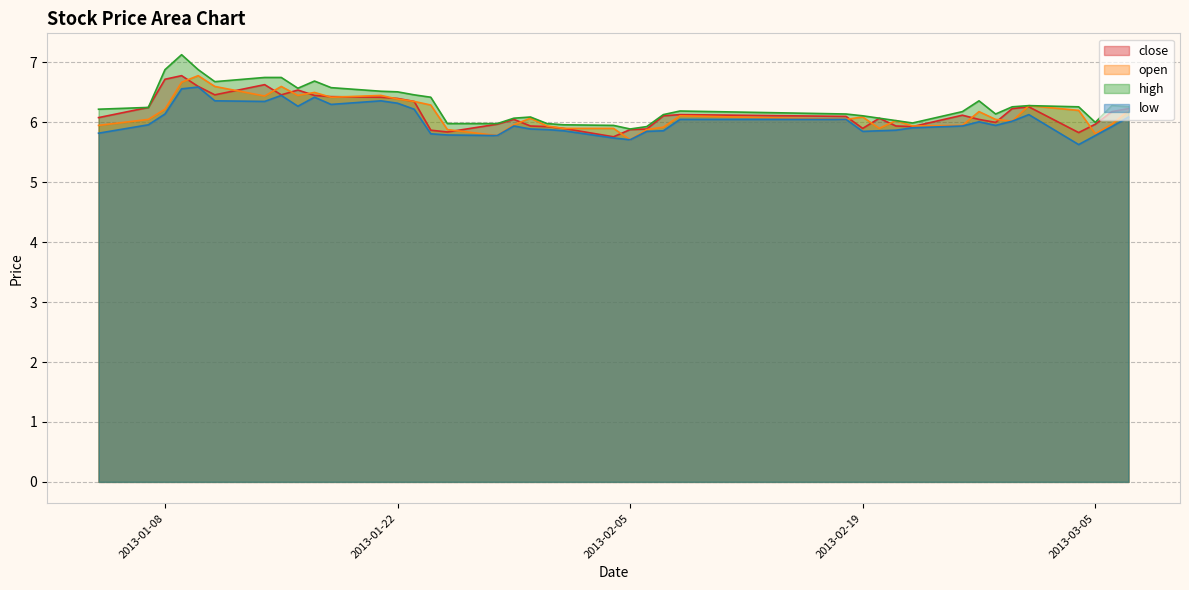

At which label is close closest to 6?

2013-02-27